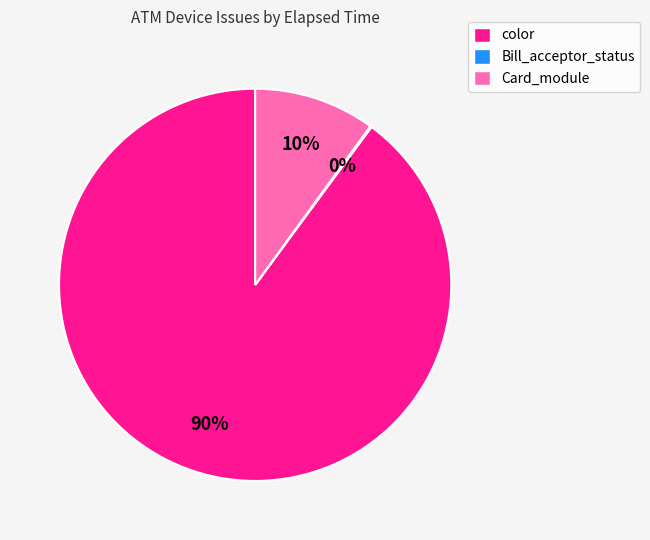

What percentage is the color slice, to the nearest percent?

90%